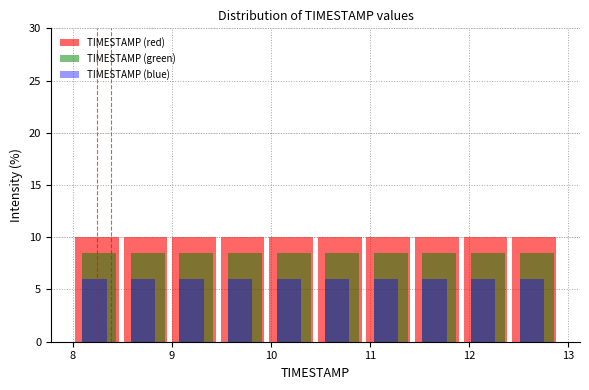

Reading left to right, list every range on the x-axis with the height of the bar of each series over it. Neither the bar edges nor the heights are printed on the chart, so give them approximately, as read against the axes.

8.00 to 8.49: TIMESTAMP (red)=10.0	TIMESTAMP (green)=8.5	TIMESTAMP (blue)=6.0
8.49 to 8.98: TIMESTAMP (red)=10.0	TIMESTAMP (green)=8.5	TIMESTAMP (blue)=6.0
8.98 to 9.47: TIMESTAMP (red)=10.0	TIMESTAMP (green)=8.5	TIMESTAMP (blue)=6.0
9.47 to 9.96: TIMESTAMP (red)=10.0	TIMESTAMP (green)=8.5	TIMESTAMP (blue)=6.0
9.96 to 10.45: TIMESTAMP (red)=10.0	TIMESTAMP (green)=8.5	TIMESTAMP (blue)=6.0
10.45 to 10.94: TIMESTAMP (red)=10.0	TIMESTAMP (green)=8.5	TIMESTAMP (blue)=6.0
10.94 to 11.43: TIMESTAMP (red)=10.0	TIMESTAMP (green)=8.5	TIMESTAMP (blue)=6.0
11.43 to 11.92: TIMESTAMP (red)=10.0	TIMESTAMP (green)=8.5	TIMESTAMP (blue)=6.0
11.92 to 12.41: TIMESTAMP (red)=10.0	TIMESTAMP (green)=8.5	TIMESTAMP (blue)=6.0
12.41 to 12.90: TIMESTAMP (red)=10.0	TIMESTAMP (green)=8.5	TIMESTAMP (blue)=6.0